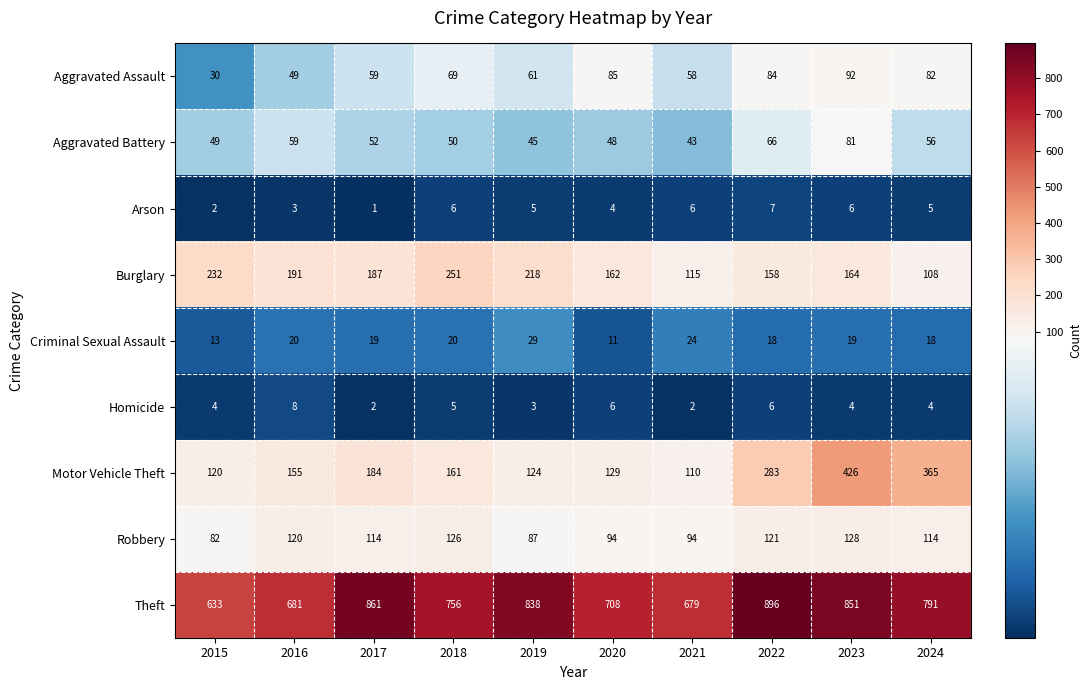

At how many categories does at least one series exceed 839?

3